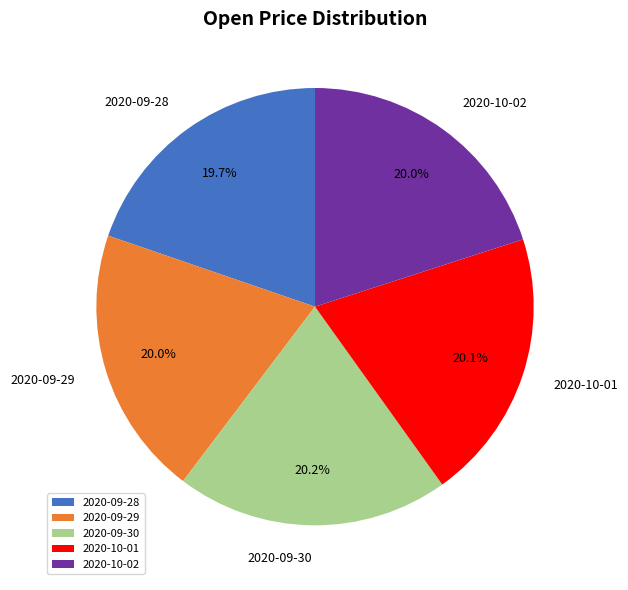

How many slices are in this pie chart?

5